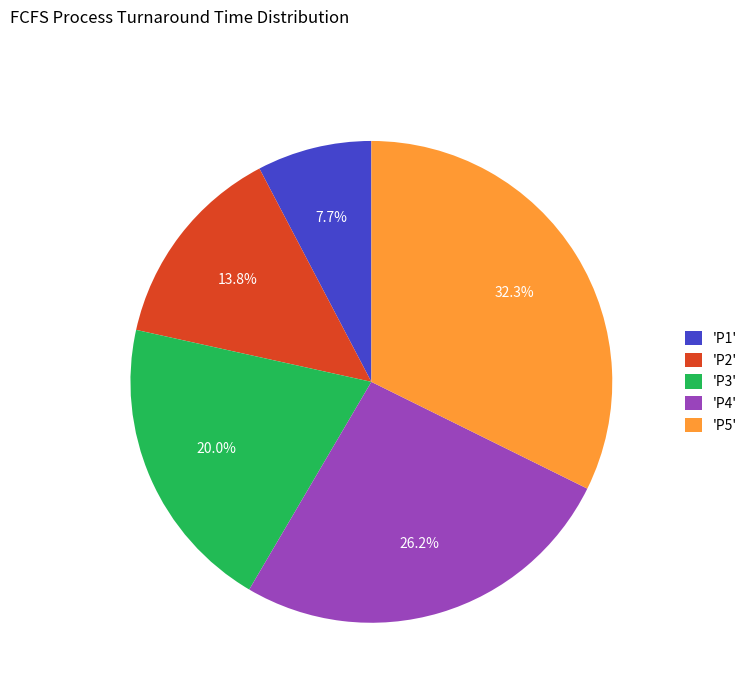

Is there any slice that represents more than half of the pie?

No